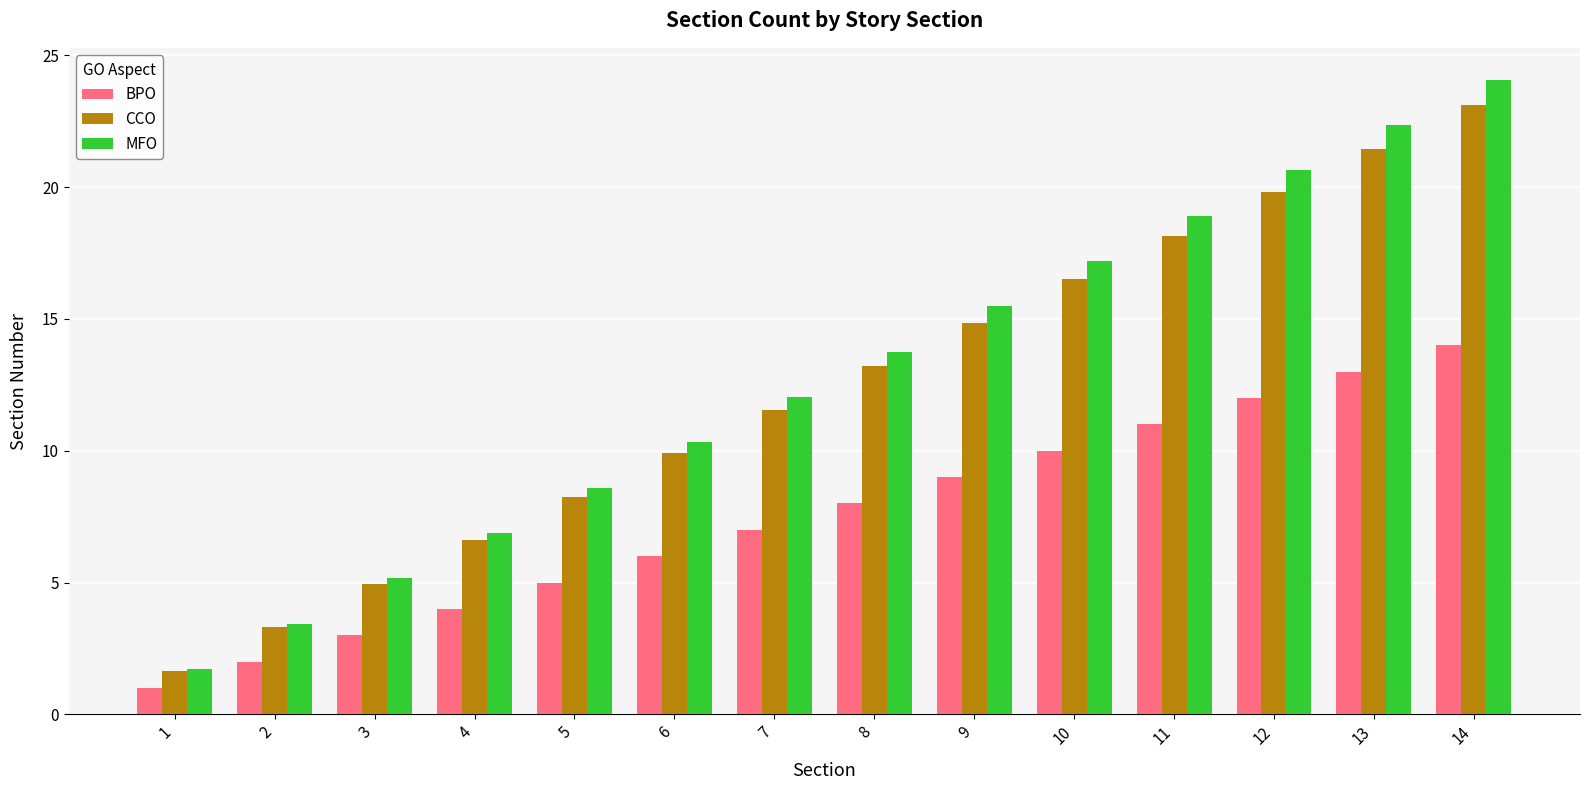

What is the difference between the maximum and second lowest values in the MFO series?

20.6